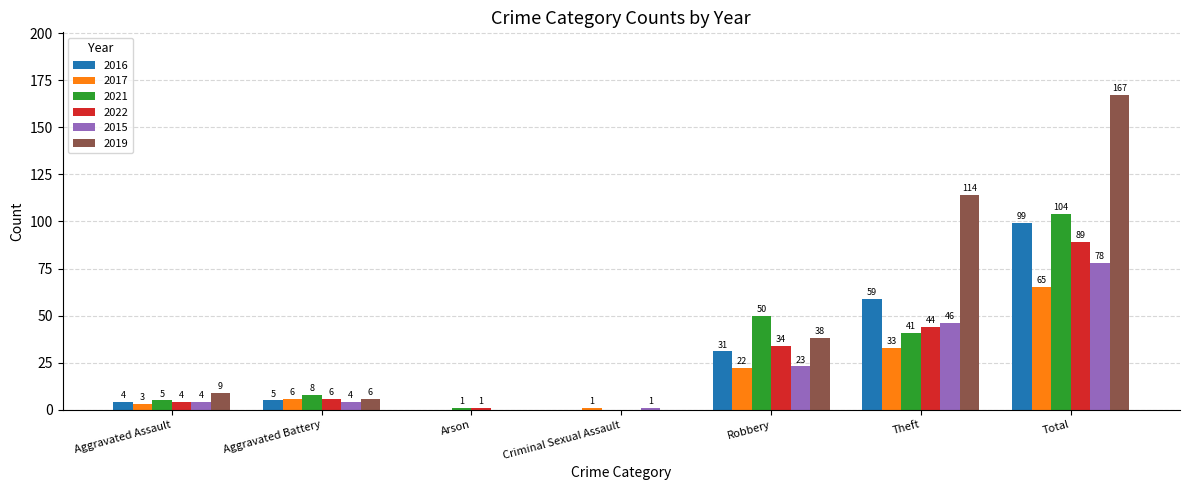

What value does the 2021 series have at Theft?

41